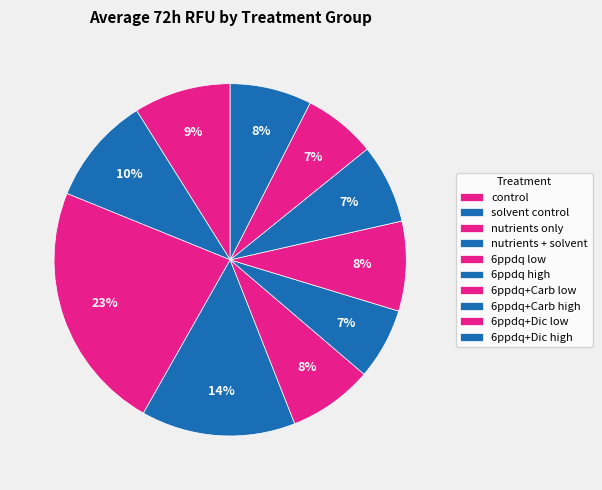

How many slices are in this pie chart?

10